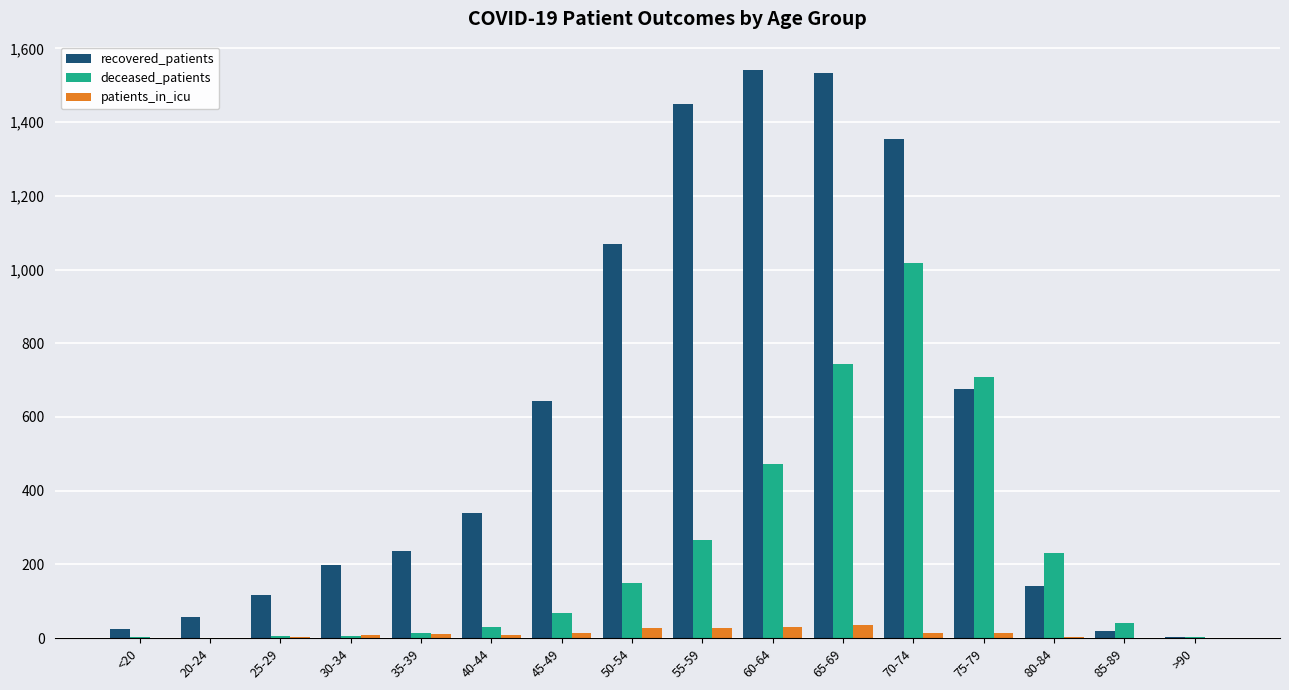

What is the sum of all recovered_patients values?

9401